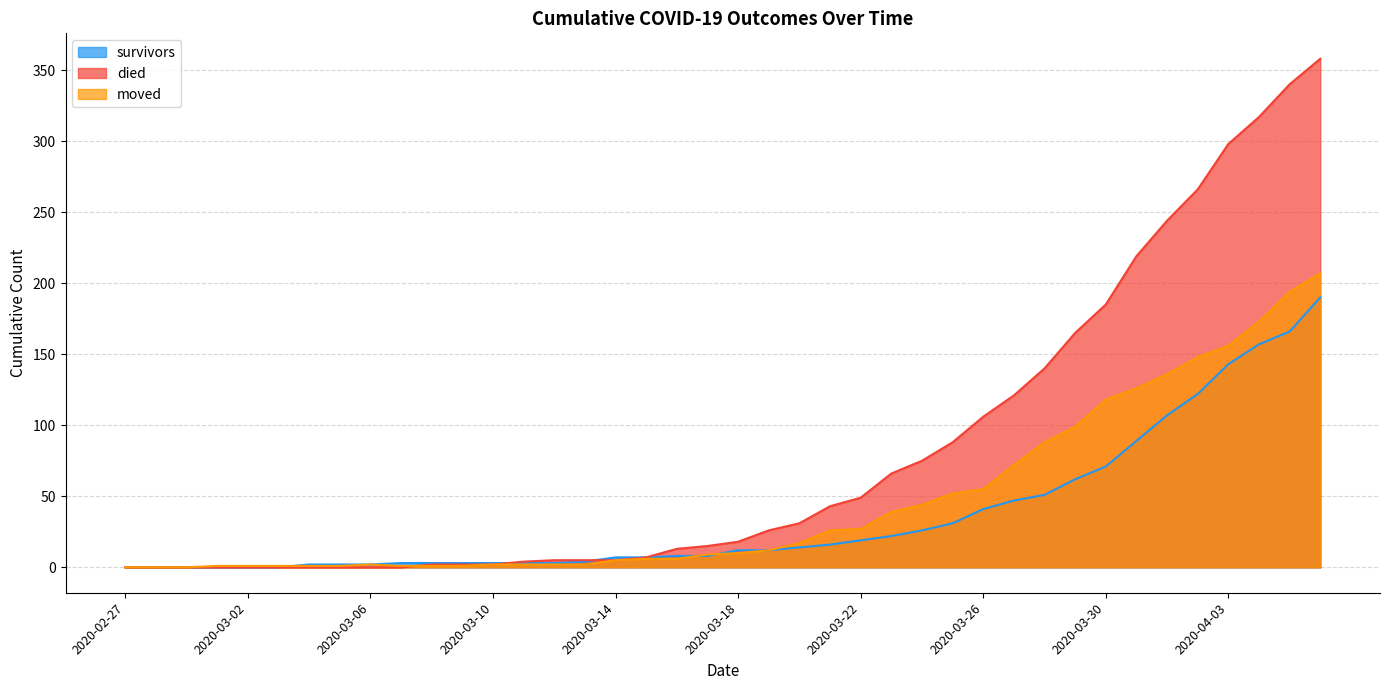

How many data points in survivors are above 12?

18